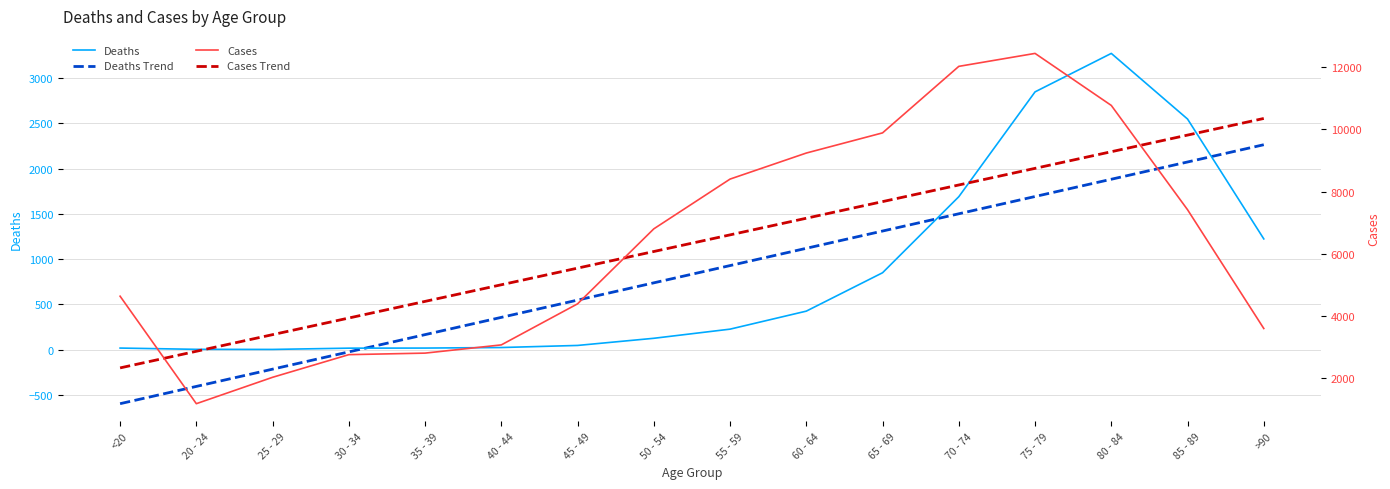

What is the sum of the Cases Trend values at 70 - 74 and 25 - 29?

11617.7